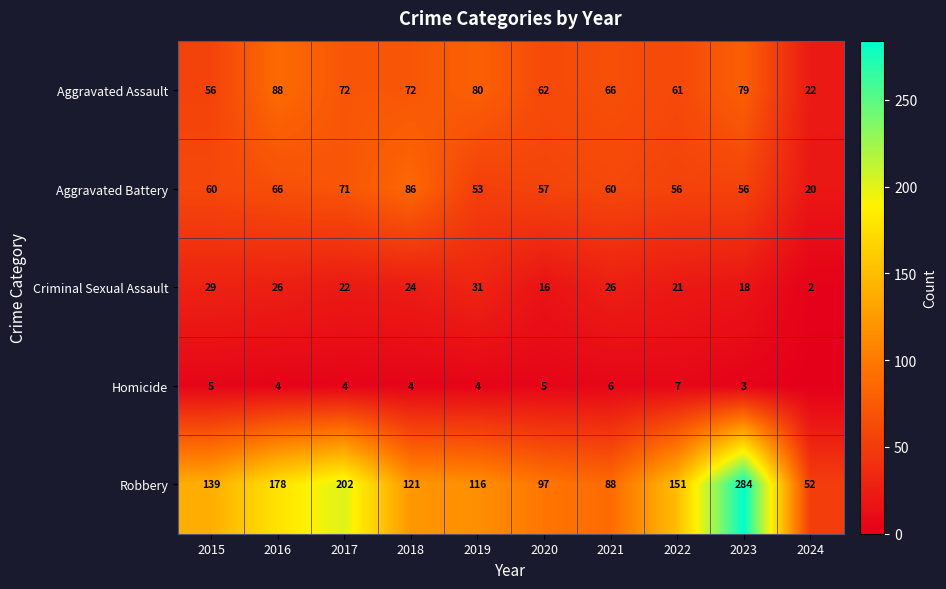

True or false: Homicide has a value of 7 at 2016.

False